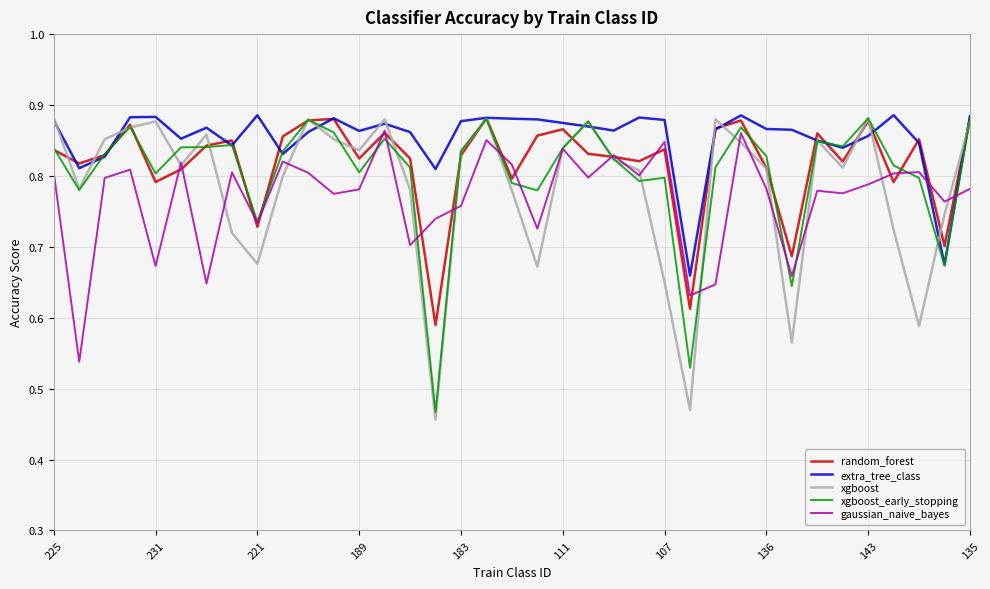

Rank the series by their average value, from highest to lowest.

extra_tree_class, random_forest, xgboost_early_stopping, xgboost, gaussian_naive_bayes